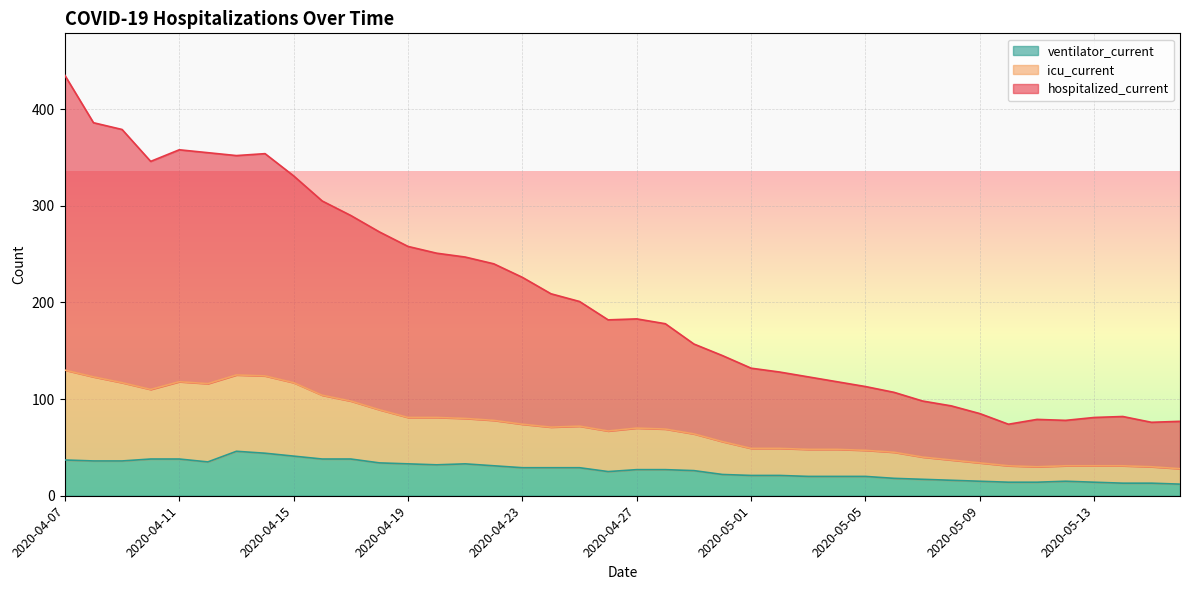

Reading left to right, extract all data points from this chart.

hospitalized_current: 2020-04-07=435	2020-04-08=386	2020-04-09=379	2020-04-10=346	2020-04-11=358	2020-04-12=355	2020-04-13=352	2020-04-14=354	2020-04-15=331	2020-04-16=305	2020-04-17=290	2020-04-18=273	2020-04-19=258	2020-04-20=251	2020-04-21=247	2020-04-22=240	2020-04-23=226	2020-04-24=209	2020-04-25=201	2020-04-26=182	2020-04-27=183	2020-04-28=178	2020-04-29=157	2020-04-30=145	2020-05-01=132	2020-05-02=128	2020-05-03=123	2020-05-04=118	2020-05-05=113	2020-05-06=107	2020-05-07=98	2020-05-08=93	2020-05-09=85	2020-05-10=74	2020-05-11=79	2020-05-12=78	2020-05-13=81	2020-05-14=82	2020-05-15=76	2020-05-16=77
icu_current: 2020-04-07=130	2020-04-08=123	2020-04-09=117	2020-04-10=110	2020-04-11=118	2020-04-12=116	2020-04-13=125	2020-04-14=124	2020-04-15=117	2020-04-16=104	2020-04-17=98	2020-04-18=89	2020-04-19=81	2020-04-20=81	2020-04-21=80	2020-04-22=78	2020-04-23=74	2020-04-24=71	2020-04-25=72	2020-04-26=67	2020-04-27=70	2020-04-28=69	2020-04-29=64	2020-04-30=56	2020-05-01=49	2020-05-02=49	2020-05-03=48	2020-05-04=48	2020-05-05=47	2020-05-06=45	2020-05-07=40	2020-05-08=37	2020-05-09=34	2020-05-10=31	2020-05-11=30	2020-05-12=31	2020-05-13=31	2020-05-14=31	2020-05-15=30	2020-05-16=28
ventilator_current: 2020-04-07=37	2020-04-08=36	2020-04-09=36	2020-04-10=38	2020-04-11=38	2020-04-12=35	2020-04-13=46	2020-04-14=44	2020-04-15=41	2020-04-16=38	2020-04-17=38	2020-04-18=34	2020-04-19=33	2020-04-20=32	2020-04-21=33	2020-04-22=31	2020-04-23=29	2020-04-24=29	2020-04-25=29	2020-04-26=25	2020-04-27=27	2020-04-28=27	2020-04-29=26	2020-04-30=22	2020-05-01=21	2020-05-02=21	2020-05-03=20	2020-05-04=20	2020-05-05=20	2020-05-06=18	2020-05-07=17	2020-05-08=16	2020-05-09=15	2020-05-10=14	2020-05-11=14	2020-05-12=15	2020-05-13=14	2020-05-14=13	2020-05-15=13	2020-05-16=12